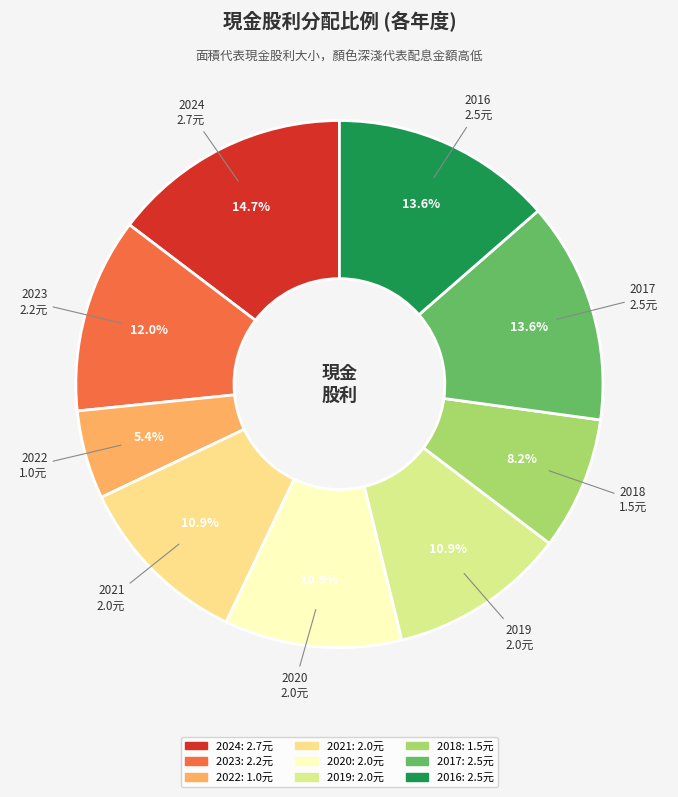

Approximately how many times larger is the value at 2024 compared to 2023?

1.2